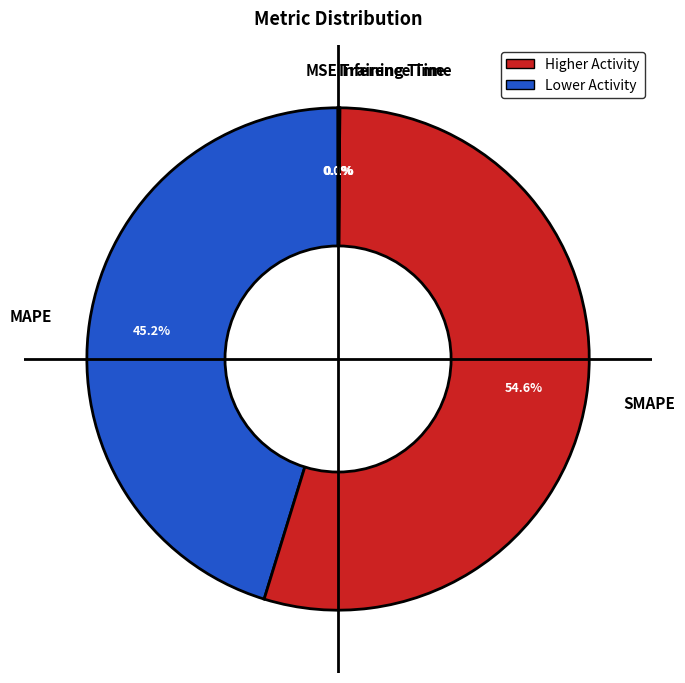

What is the ratio of the value at MAPE to the value at SMAPE?

0.8